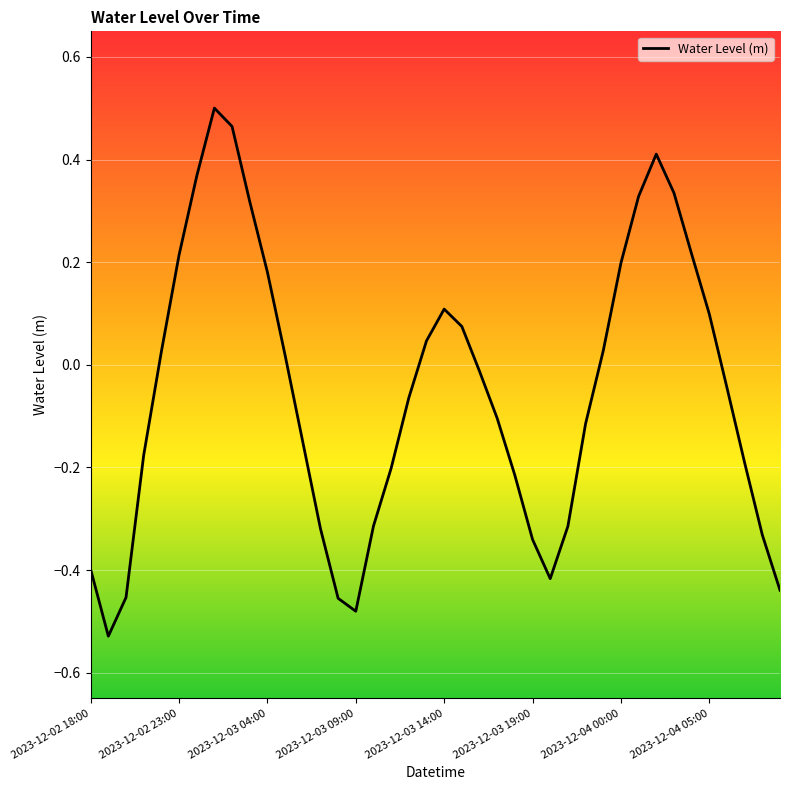

How many interior local valleys (lower than both neighbors) does the data have?

3